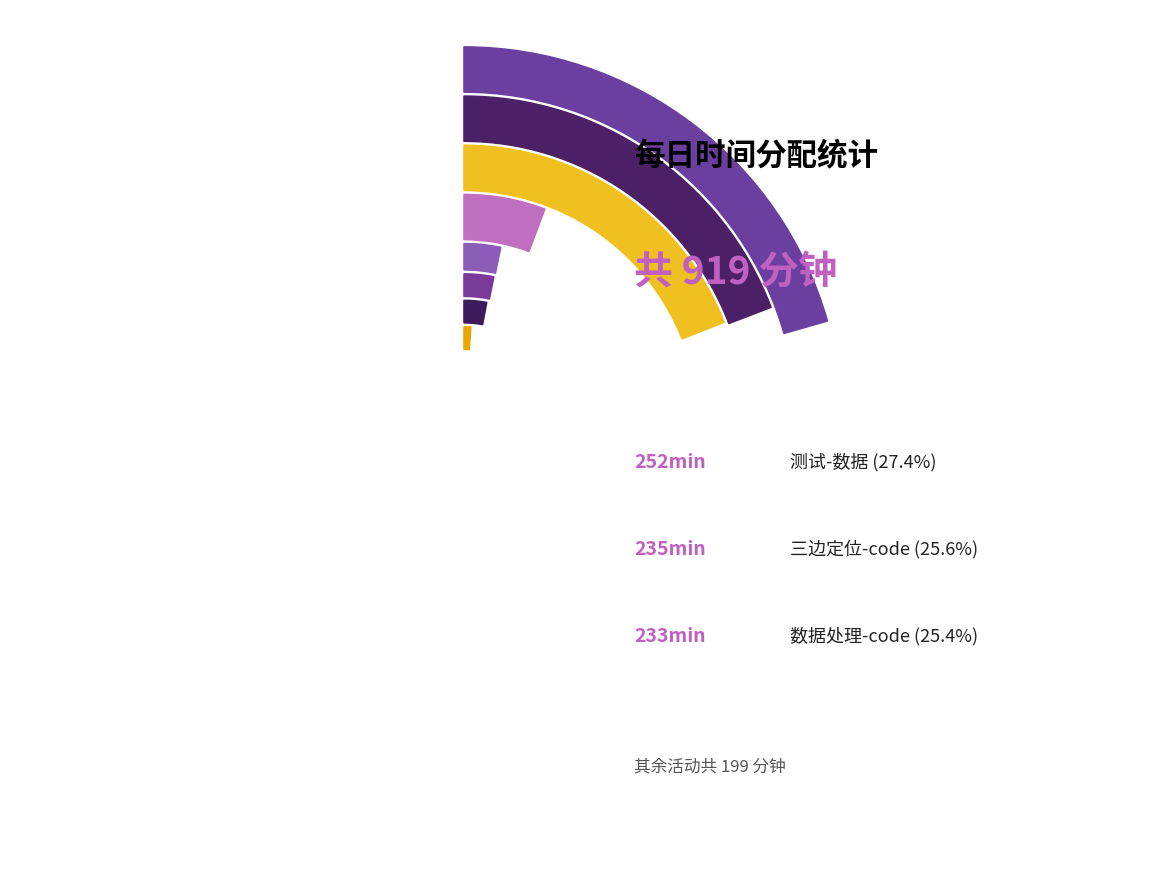

Is there any slice that represents more than half of the pie?

No